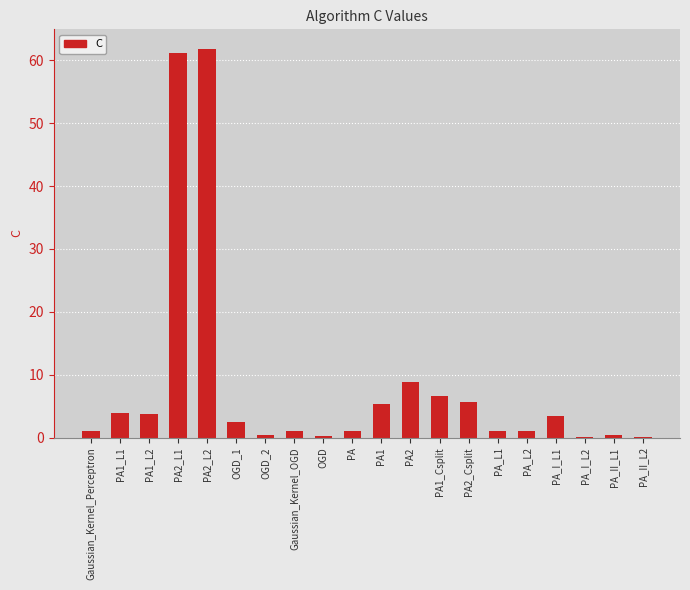

What is the average value?

8.4